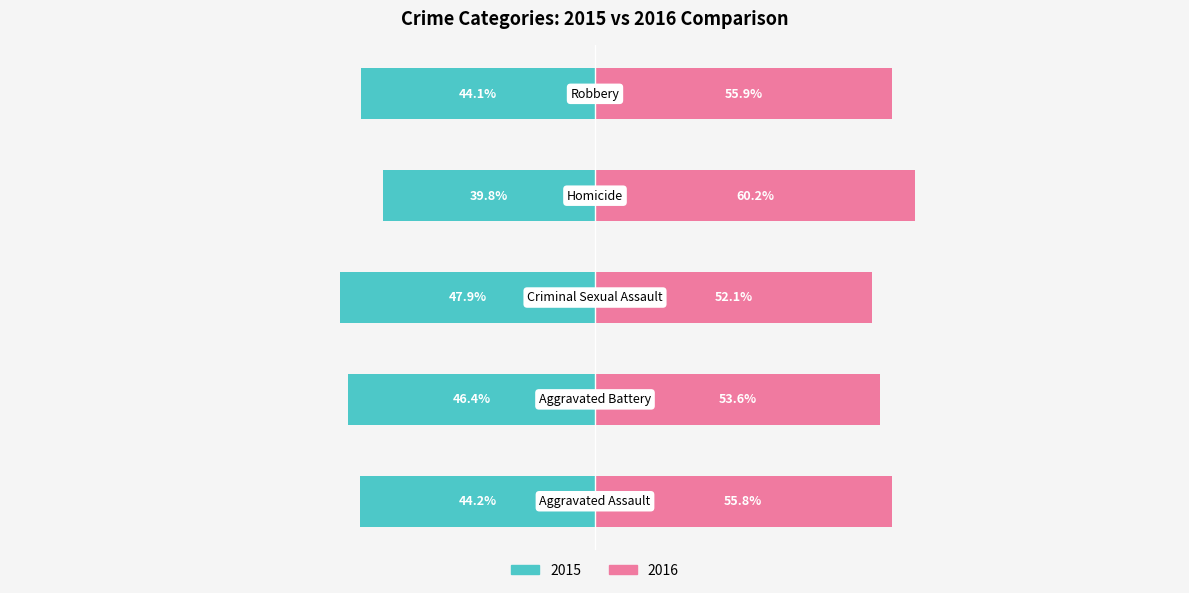

At how many categories does at least one series exceed 43?

5